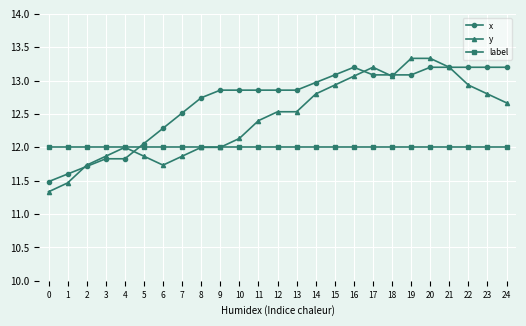

Which series has the largest range (max minus min)?

y